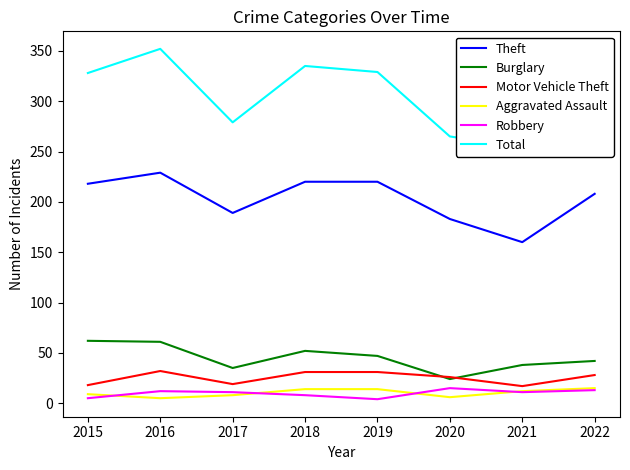

List the labels in order of Motor Vehicle Theft value, smallest first.

2021, 2015, 2017, 2020, 2022, 2018, 2019, 2016